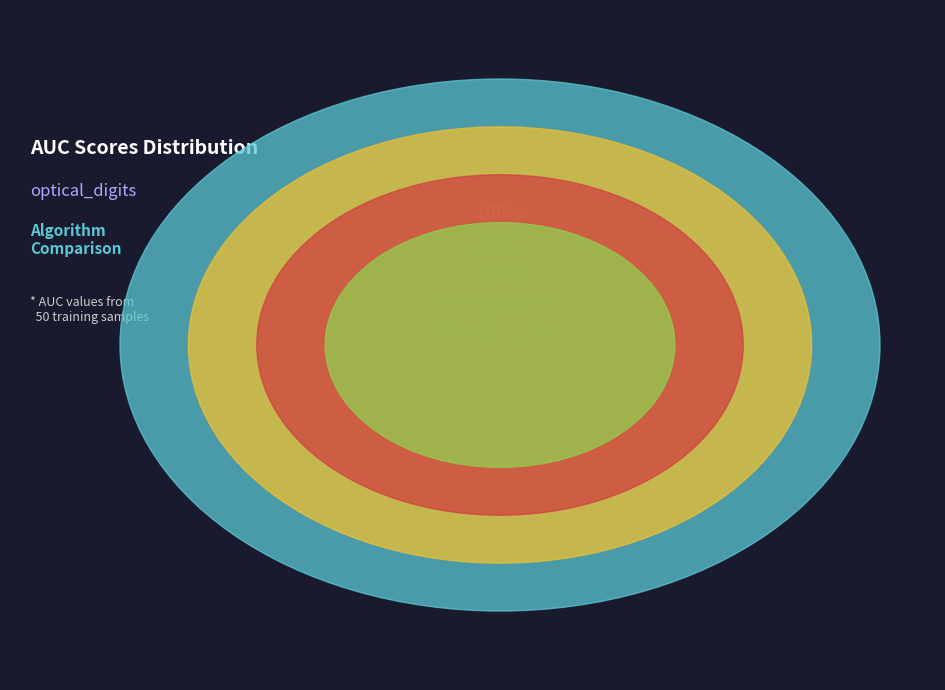

What percentage is the AdaboostNC_lambda11_auc slice, to the nearest percent?

23%